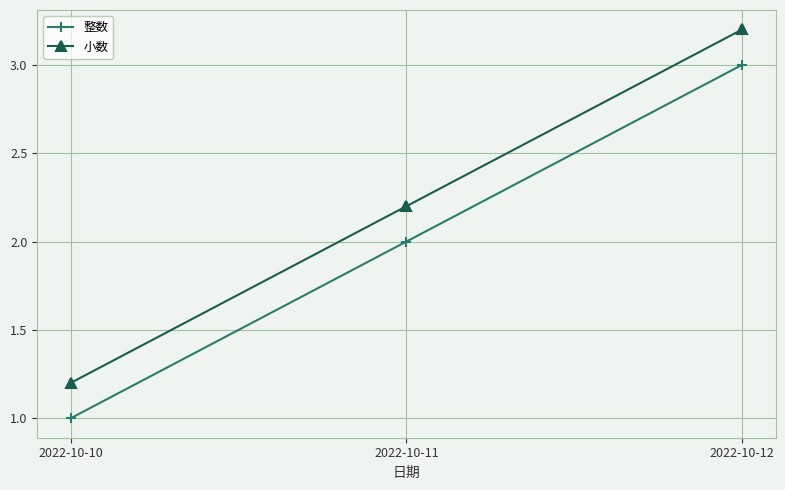

Is the value of 整数 at 2022-10-12 greater than the value of 小数 at 2022-10-11?

Yes